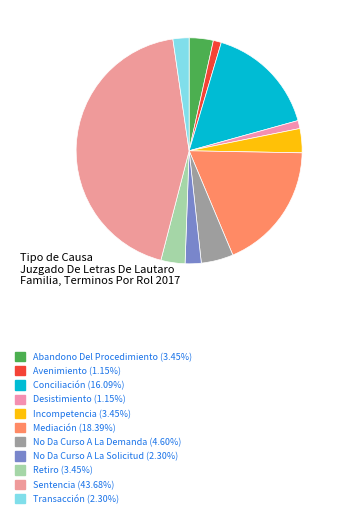

What is the total percentage of Incompetencia and Retiro?

6.9%